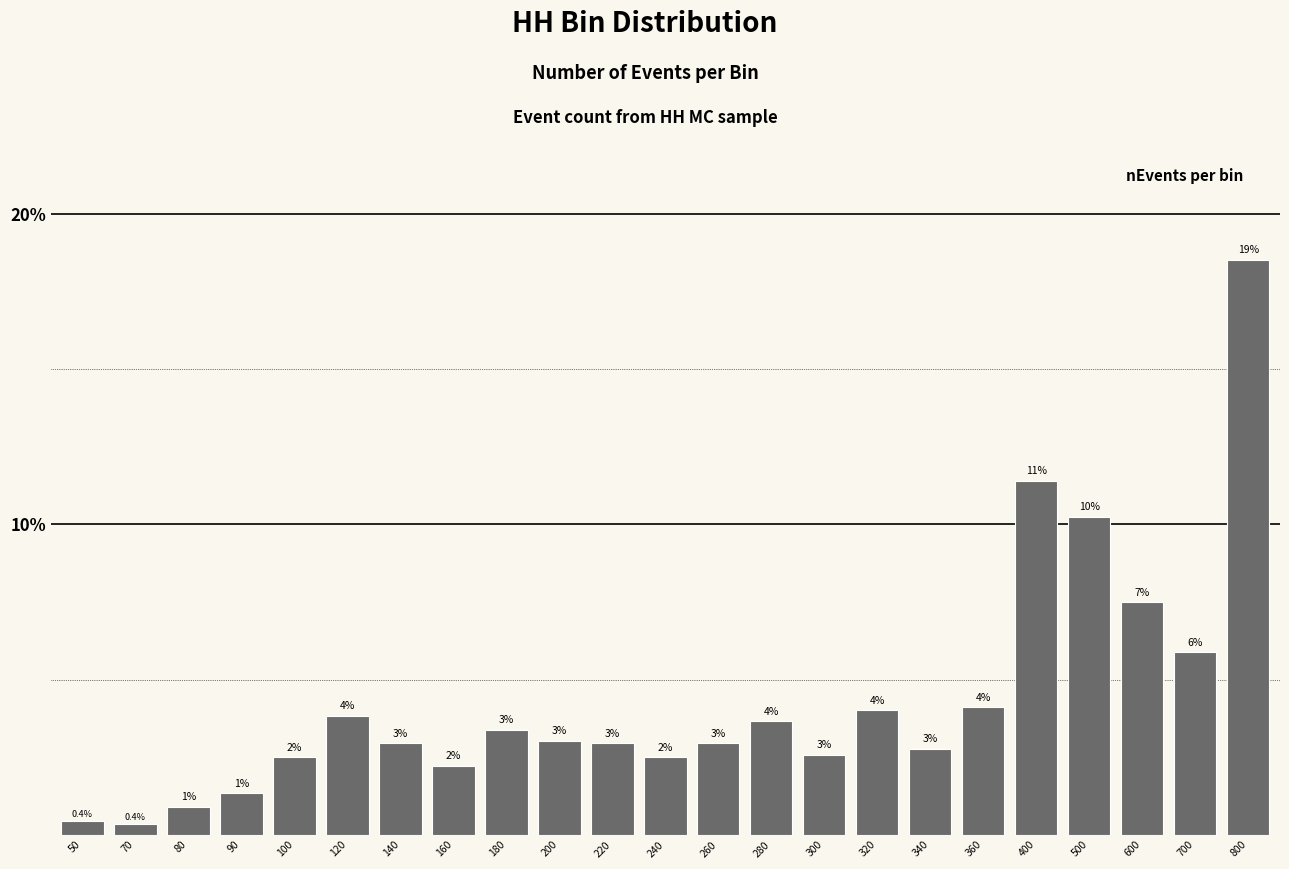

At which label is the value closest to 9?

500